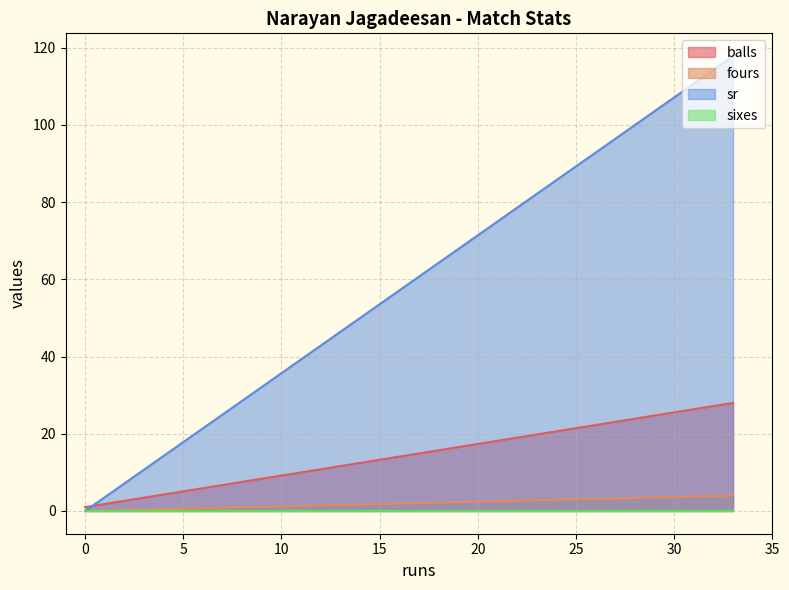

Which has a higher value, 33 or 33?

33